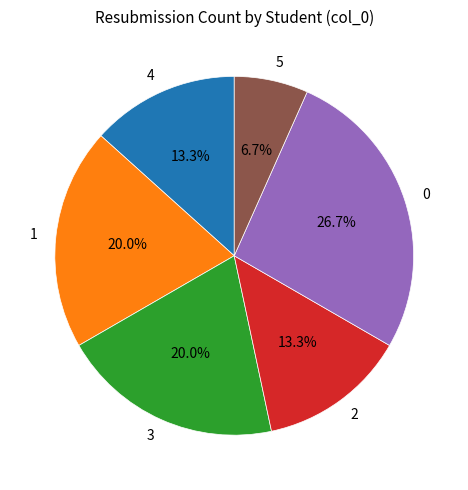

What is the smallest slice in the pie chart?

5